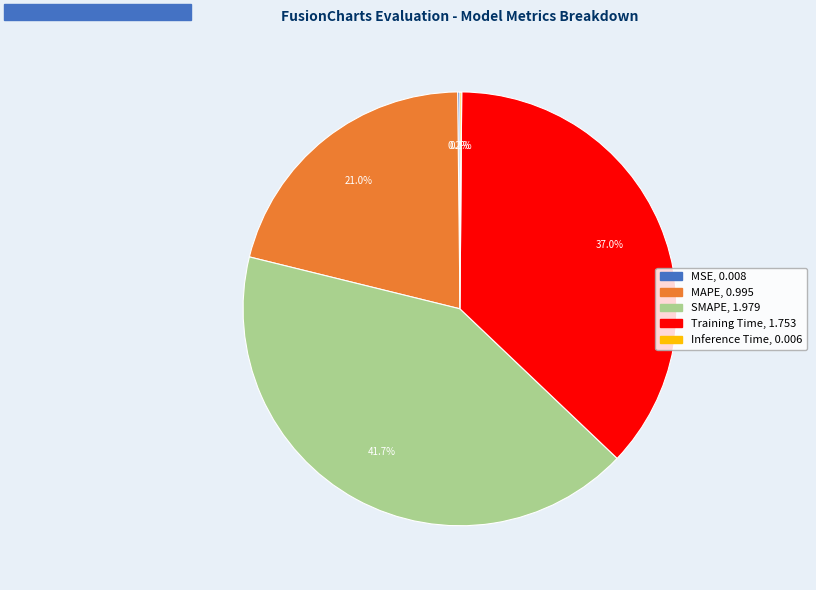

How much of the chart is everything except SMAPE?

58.3%